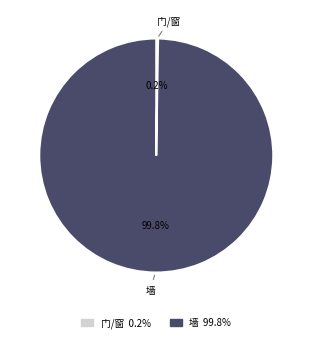

What is the largest slice in the pie chart?

墙